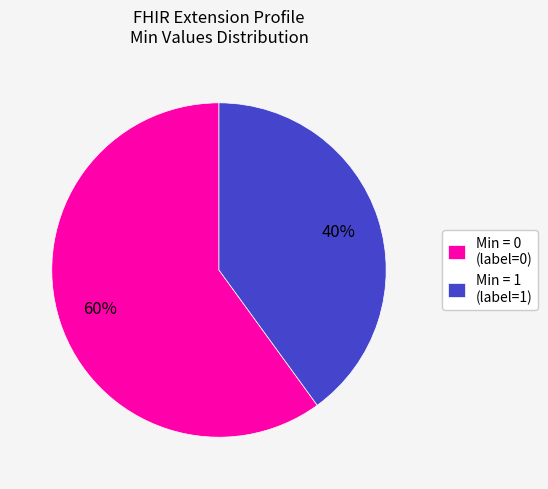

Combined, do Min = 1 (label=1) and Min = 0 (label=0) account for over 50%?

Yes